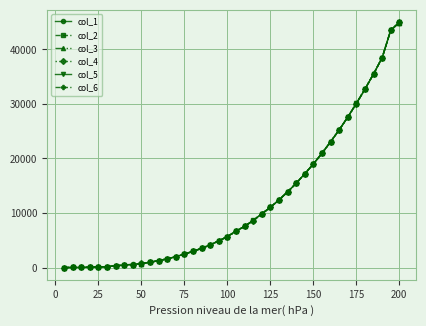

At how many categories does at least one series exceed 26162?

7